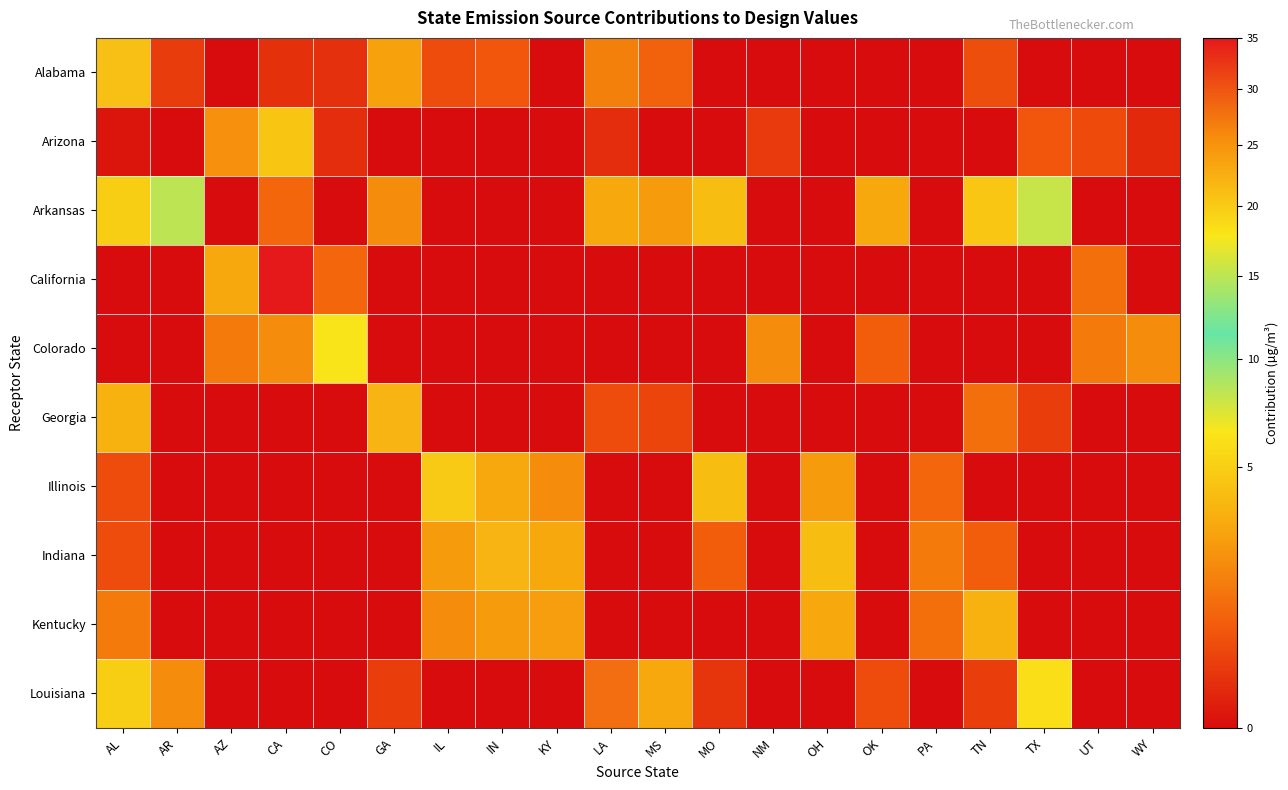

Reading left to right, what are all the values shown in this chart?

Alabama: AL=21.0	AR=0.3	AZ=0.0	CA=0.2	CO=0.2	GA=2.7	IL=0.5	IN=0.7	KY=0.0	LA=1.6	MS=0.9	MO=0.0	NM=0.0	OH=0.0	OK=0.0	PA=0.0	TN=0.5	TX=0.0	UT=0.0	WY=0.0
Arizona: AL=0.0	AR=0.0	AZ=25.2	CA=4.5	CO=0.1	GA=0.0	IL=0.0	IN=0.0	KY=0.0	LA=0.1	MS=0.0	MO=0.0	NM=0.3	OH=0.0	OK=0.0	PA=0.0	TN=0.0	TX=0.7	UT=0.5	WY=0.1
Arkansas: AL=5.0	AR=15.0	AZ=0.0	CA=1.0	CO=0.0	GA=2.0	IL=0.0	IN=0.0	KY=0.0	LA=3.0	MS=2.5	MO=4.0	NM=0.0	OH=0.0	OK=3.0	PA=0.0	TN=4.5	TX=8.0	UT=0.0	WY=0.0
California: AL=0.0	AR=0.0	AZ=3.0	CA=35.0	CO=1.0	GA=0.0	IL=0.0	IN=0.0	KY=0.0	LA=0.0	MS=0.0	MO=0.0	NM=0.0	OH=0.0	OK=0.0	PA=0.0	TN=0.0	TX=0.0	UT=1.2	WY=0.0
Colorado: AL=0.0	AR=0.0	AZ=1.5	CA=2.0	CO=18.0	GA=0.0	IL=0.0	IN=0.0	KY=0.0	LA=0.0	MS=0.0	MO=0.0	NM=2.0	OH=0.0	OK=0.8	PA=0.0	TN=0.0	TX=0.0	UT=1.5	WY=2.0
Georgia: AL=3.5	AR=0.0	AZ=0.0	CA=0.0	CO=0.0	GA=22.0	IL=0.0	IN=0.0	KY=0.0	LA=0.5	MS=0.4	MO=0.0	NM=0.0	OH=0.0	OK=0.0	PA=0.0	TN=1.2	TX=0.3	UT=0.0	WY=0.0
Illinois: AL=0.5	AR=0.0	AZ=0.0	CA=0.0	CO=0.0	GA=0.0	IL=20.0	IN=3.0	KY=2.0	LA=0.0	MS=0.0	MO=4.0	NM=0.0	OH=2.5	OK=0.0	PA=1.0	TN=0.0	TX=0.0	UT=0.0	WY=0.0
Indiana: AL=0.5	AR=0.0	AZ=0.0	CA=0.0	CO=0.0	GA=0.0	IL=2.5	IN=22.0	KY=3.0	LA=0.0	MS=0.0	MO=0.8	NM=0.0	OH=4.0	OK=0.0	PA=1.5	TN=0.8	TX=0.0	UT=0.0	WY=0.0
Kentucky: AL=1.5	AR=0.0	AZ=0.0	CA=0.0	CO=0.0	GA=0.0	IL=2.0	IN=2.5	KY=24.0	LA=0.0	MS=0.0	MO=0.0	NM=0.0	OH=3.0	OK=0.0	PA=1.2	TN=3.5	TX=0.0	UT=0.0	WY=0.0
Louisiana: AL=5.0	AR=2.0	AZ=0.0	CA=0.0	CO=0.0	GA=0.3	IL=0.0	IN=0.0	KY=0.0	LA=28.0	MS=3.0	MO=0.2	NM=0.0	OH=0.0	OK=0.5	PA=0.0	TN=0.3	TX=6.0	UT=0.0	WY=0.0